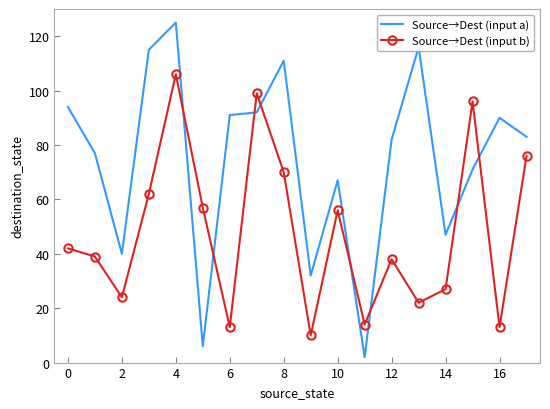

Which series has the widest spread of values?

Source→Dest (input a)